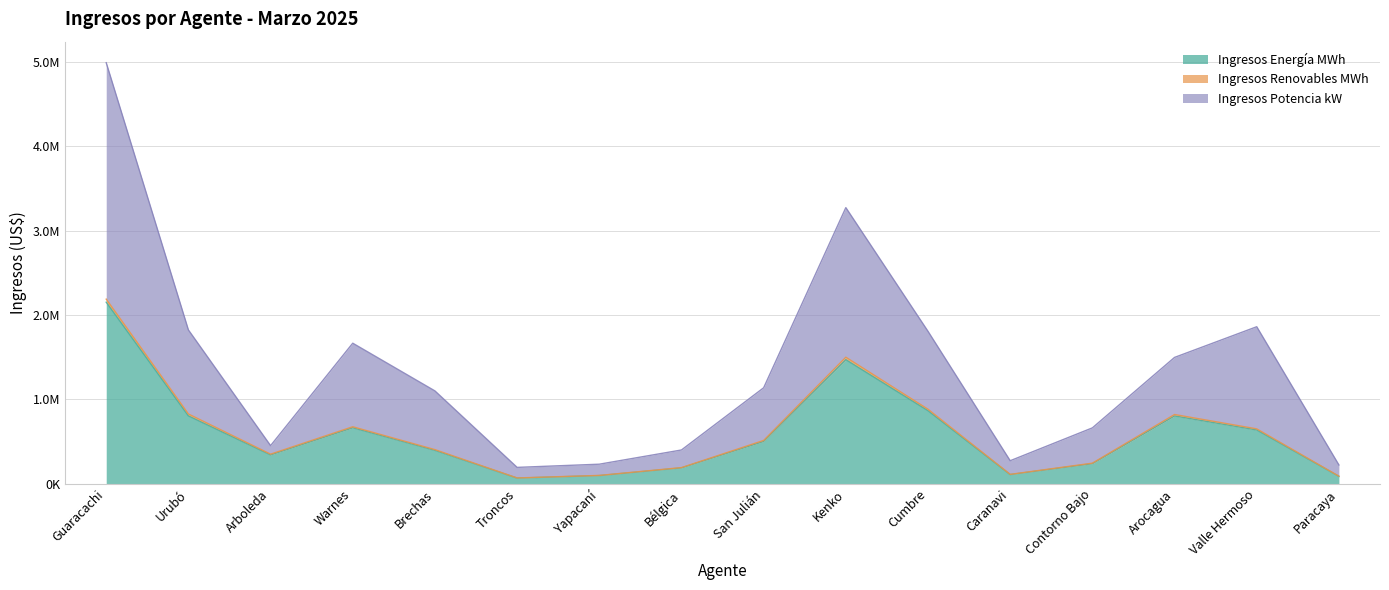

How many categories are shown in the chart?

16